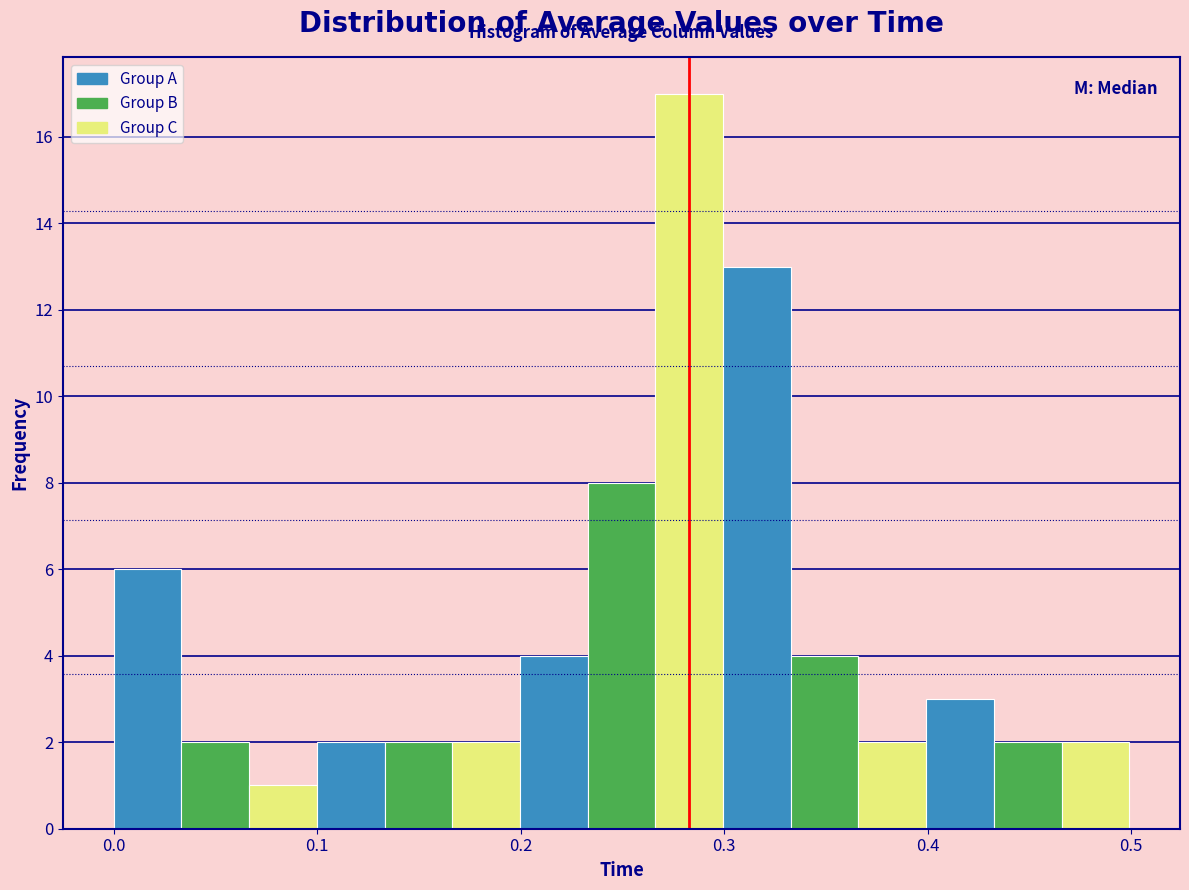

Read against the x-axis, roughly where is the centre of the tallest bar?

0.28